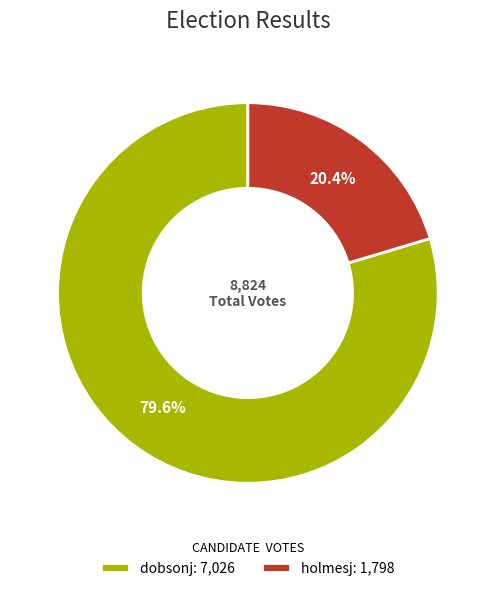

What is the smallest slice in the pie chart?

holmesj